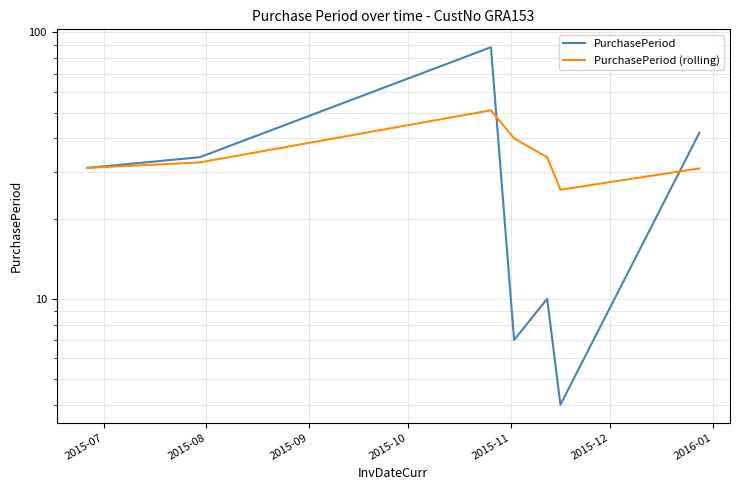

Is the value of PurchasePeriod (rolling) at 2015-09 greater than the value of PurchasePeriod at 2015-12?

Yes